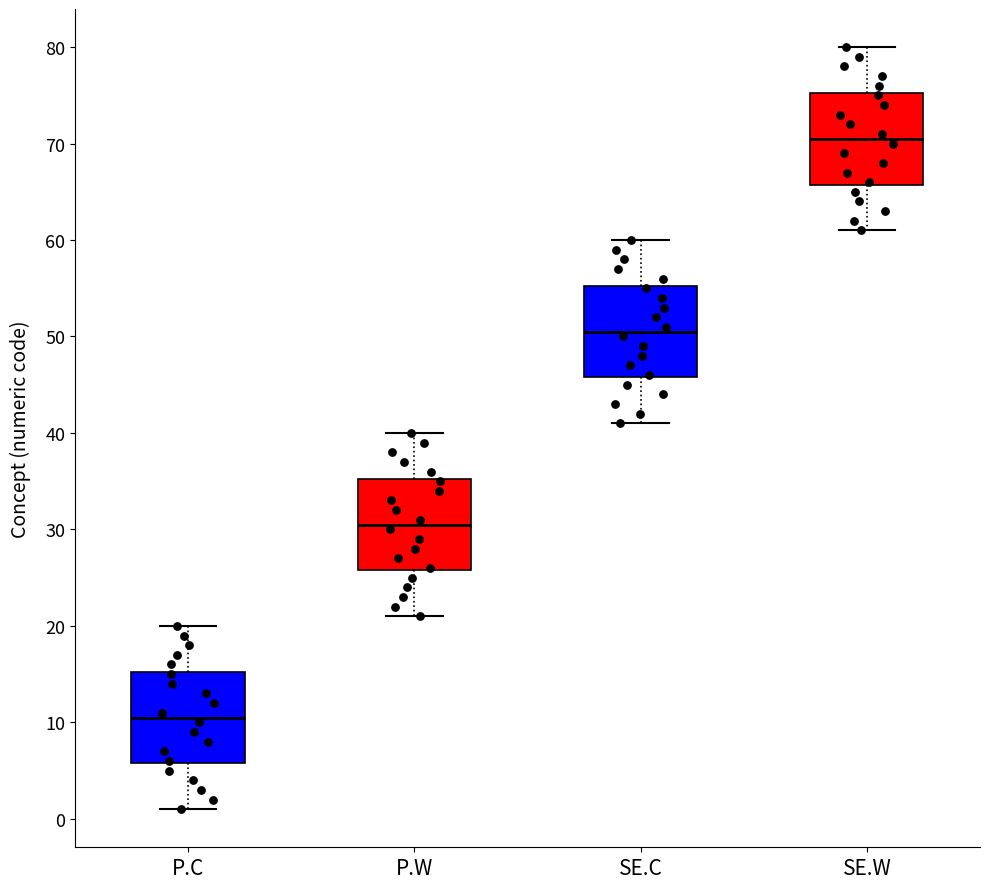

Reading left to right, read every box against the y-axis: the position of its median line, the range the box covers, and the ends of its whiskers. The values are not printed on the chart, so give them approximately, as read against the axis.

P.C: median 11, box 6 to 15, whiskers 1 to 20
P.W: median 31, box 26 to 35, whiskers 21 to 40
SE.C: median 51, box 46 to 55, whiskers 41 to 60
SE.W: median 71, box 66 to 75, whiskers 61 to 80